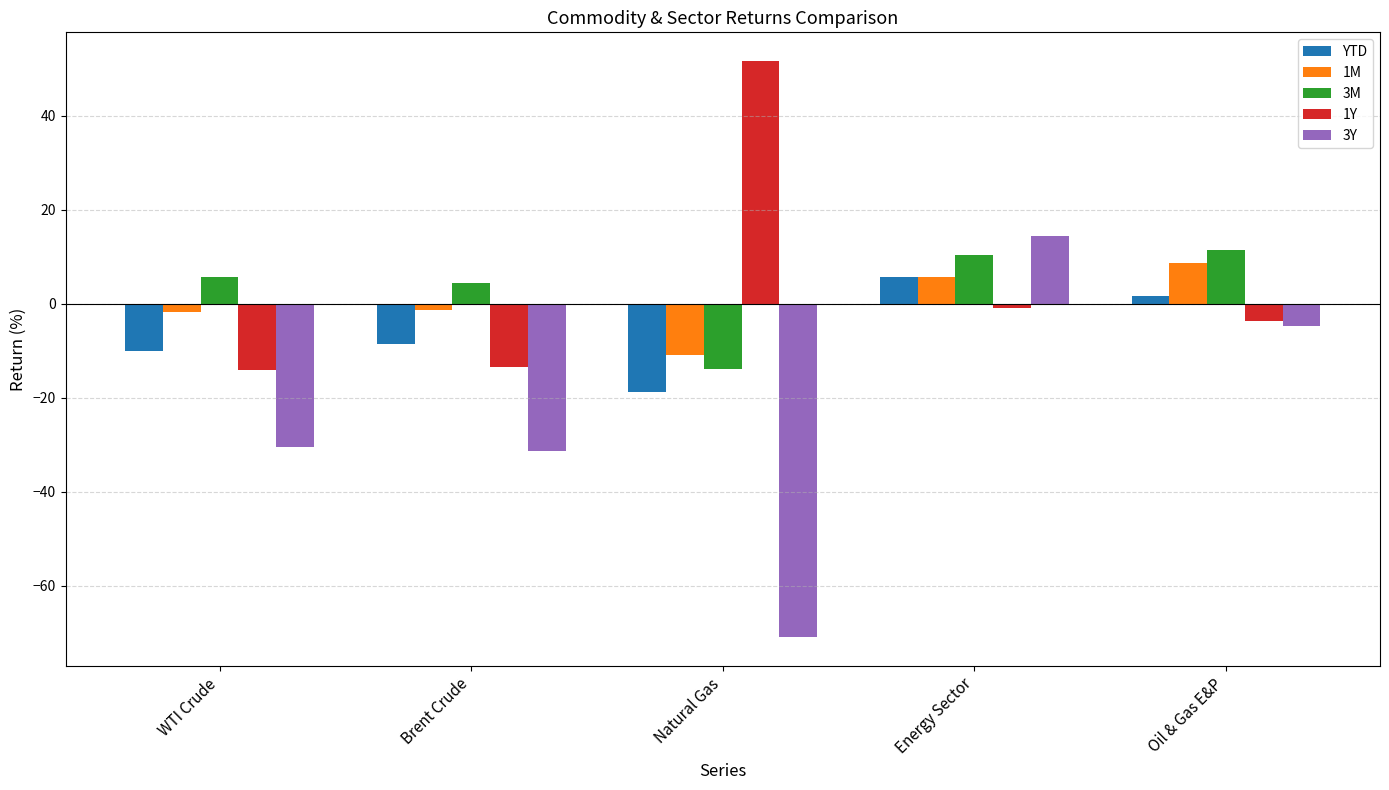

The 1M series shows 5.8 at Energy Sector. True or false?

True